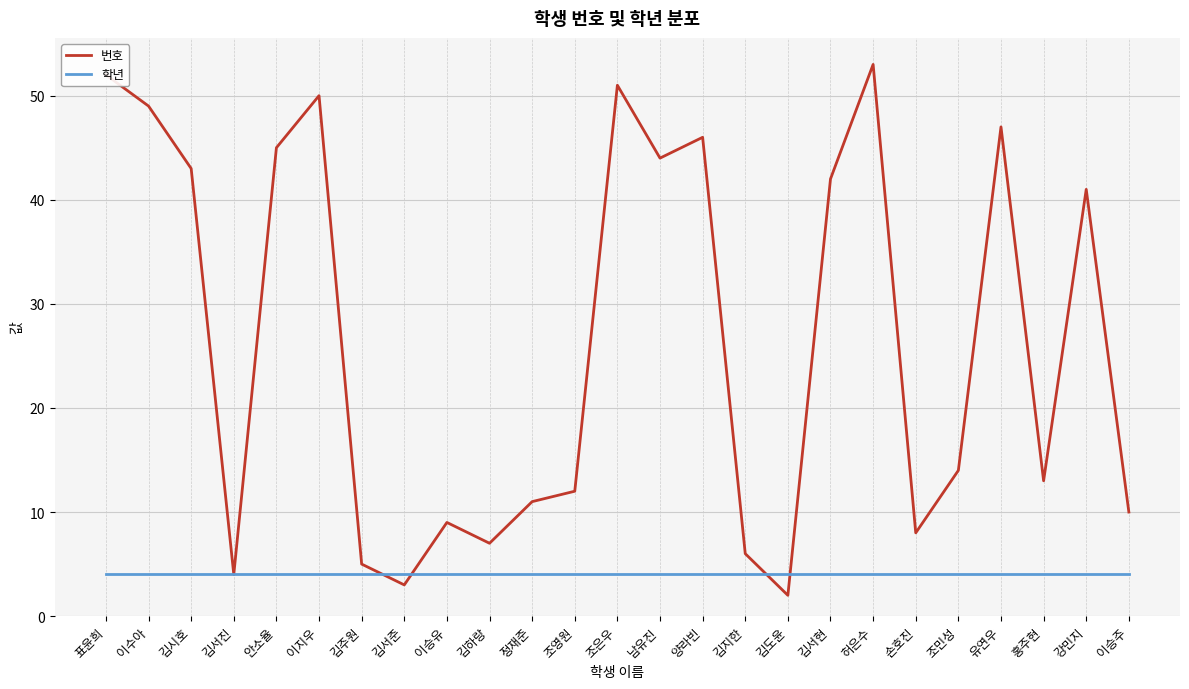

What is the difference between the highest and lowest values at 이승주?

6